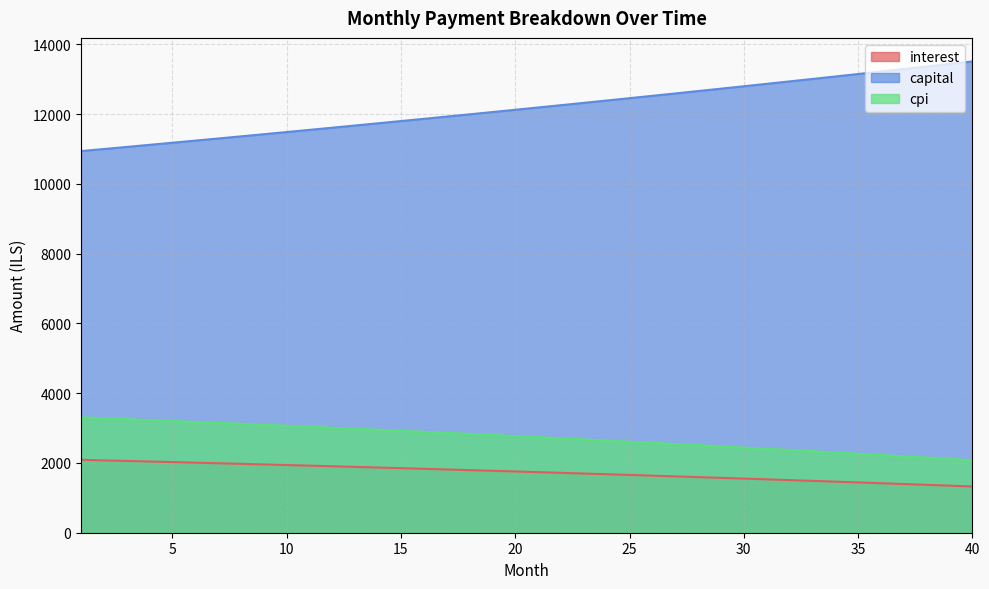

Is it true that interest equals 1594.9 at 28?

True